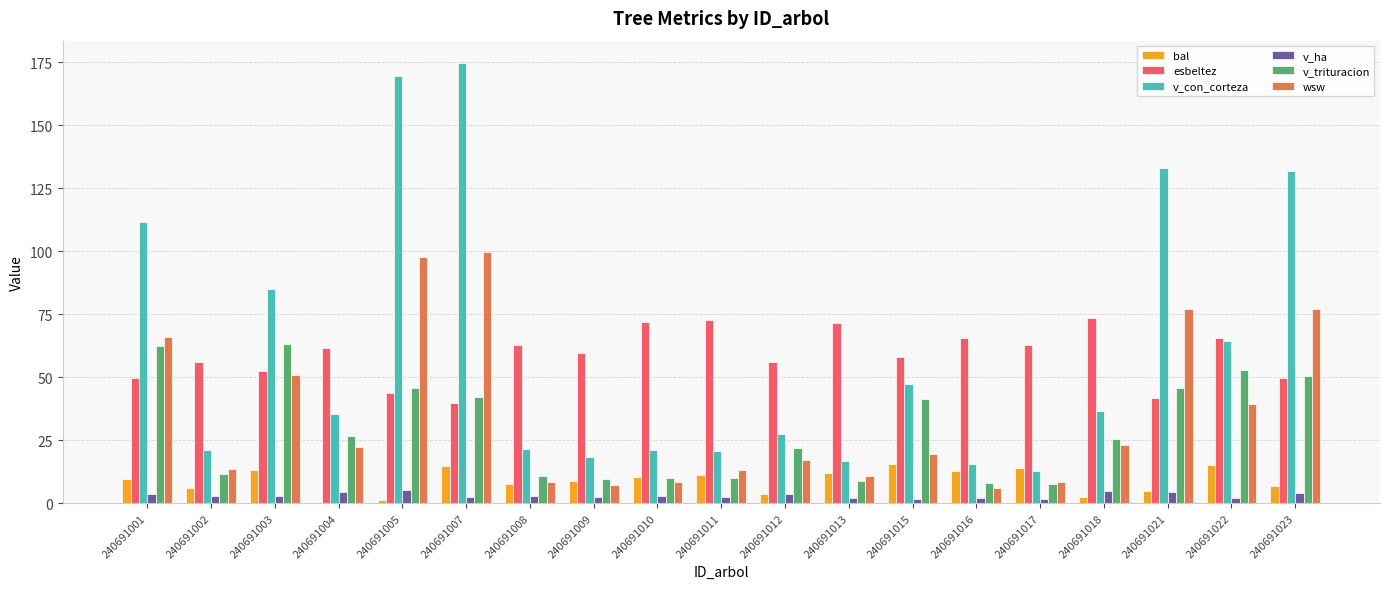

Is the value of v_ha at 240691005 greater than the value of wsw at 240691005?

No